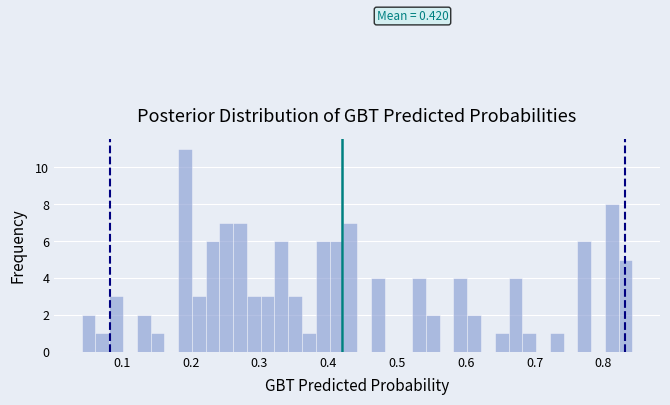

Around what value on the x-axis is the tallest bar? Give the approximate position of its centre, as read against the axis.

0.19